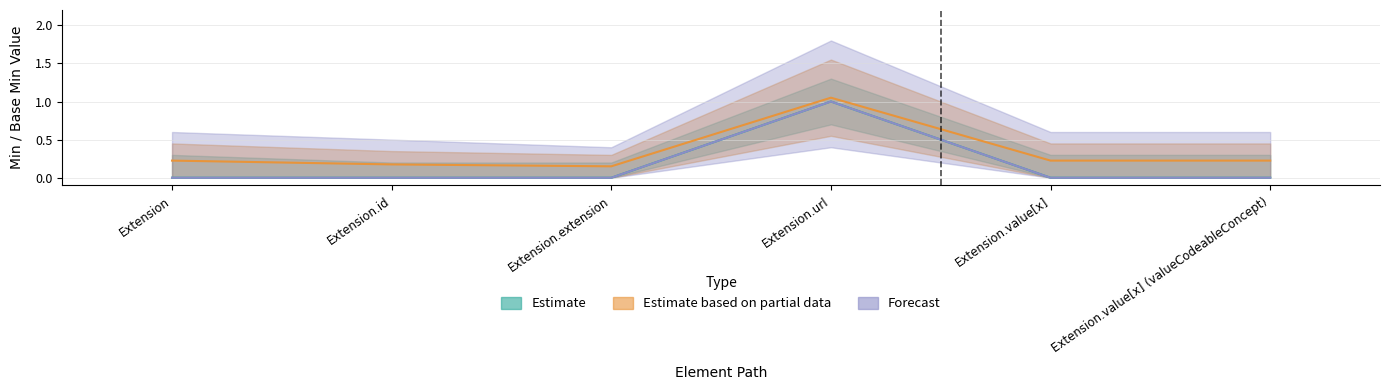

Is this an area chart (filled region under the line)?

No